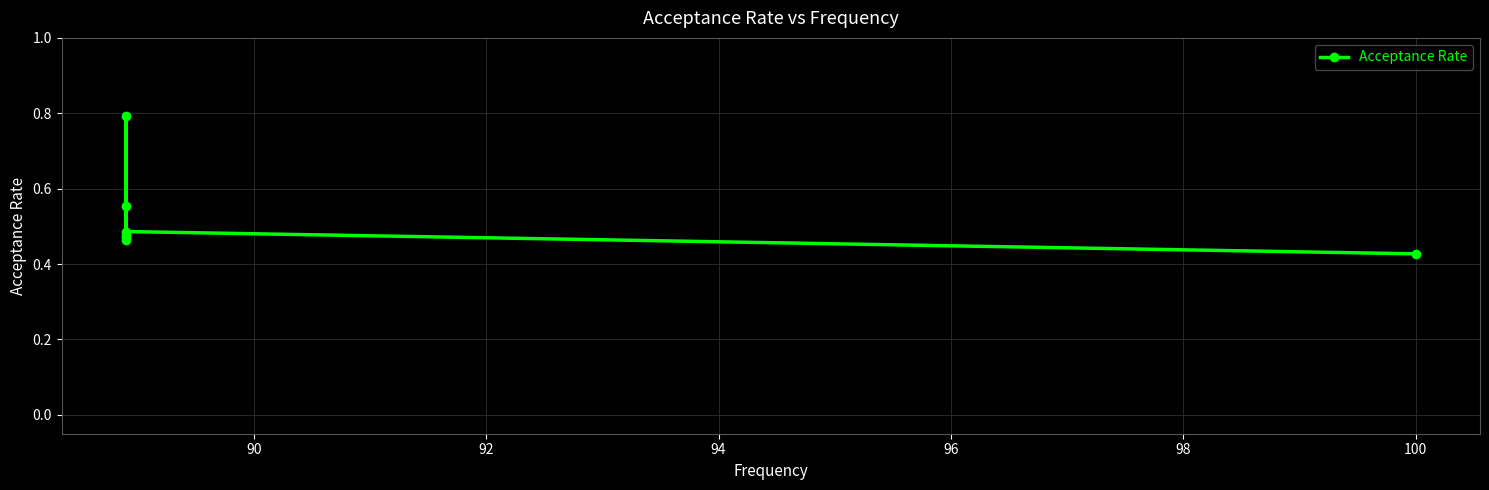

True or false: there are more than 0 points higher than both neighbors.

True